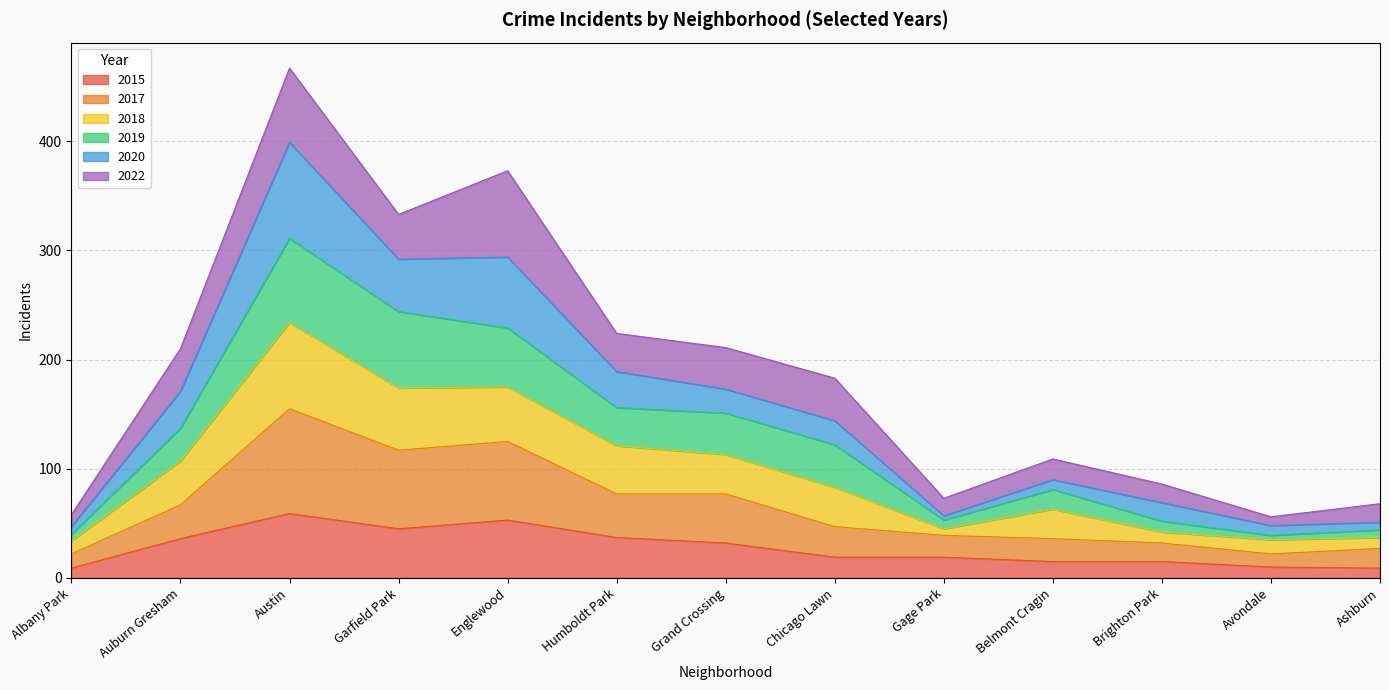

What are all the series names shown in the legend?

2015, 2017, 2018, 2019, 2020, 2022